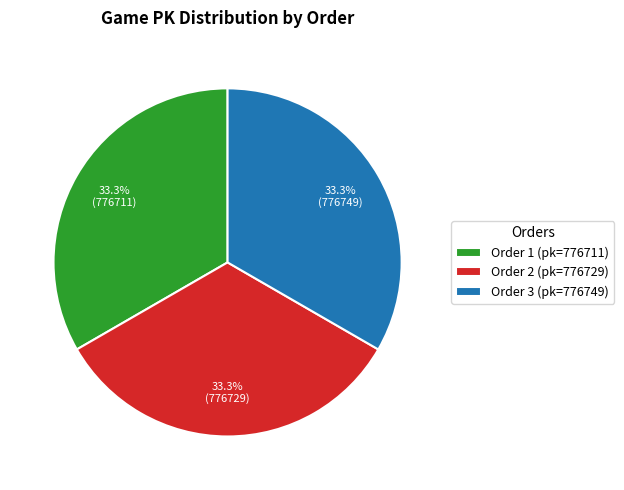

Approximately how many times larger is the value at Order 1 (pk=776711) compared to Order 3 (pk=776749)?

1.0